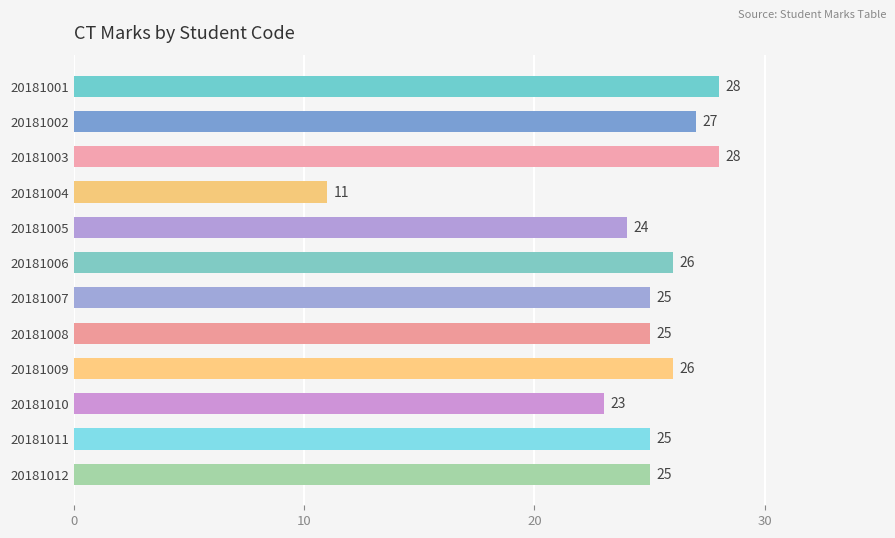

Reading top to bottom, extract all data points from this chart.

20181001=28	20181002=27	20181003=28	20181004=11	20181005=24	20181006=26	20181007=25	20181008=25	20181009=26	20181010=23	20181011=25	20181012=25